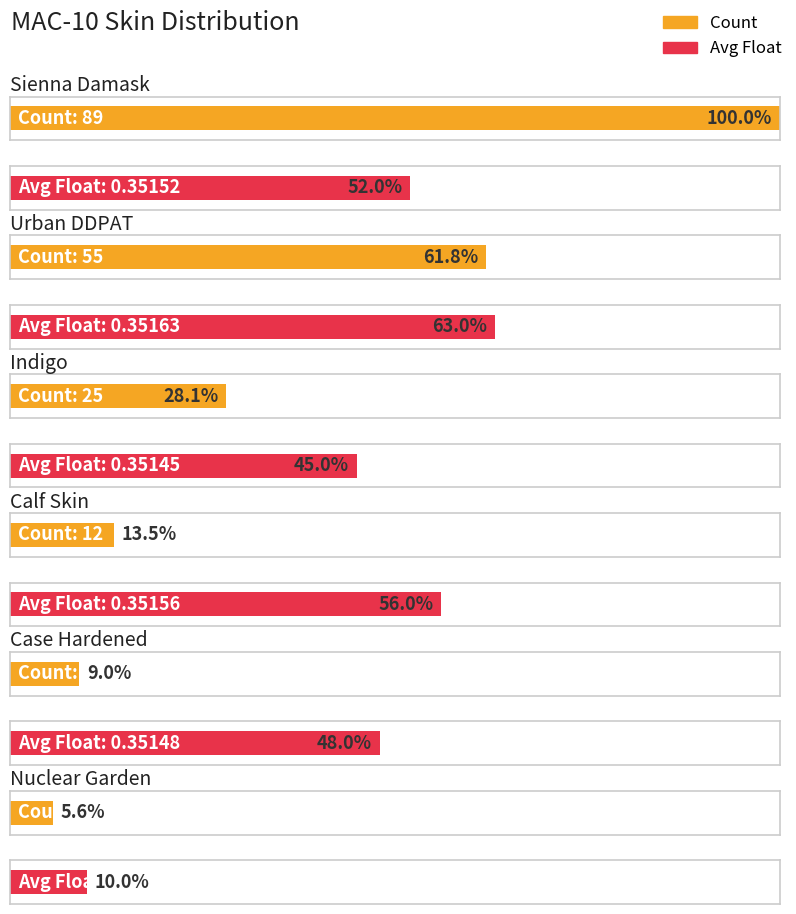

How many values are below 25?

3